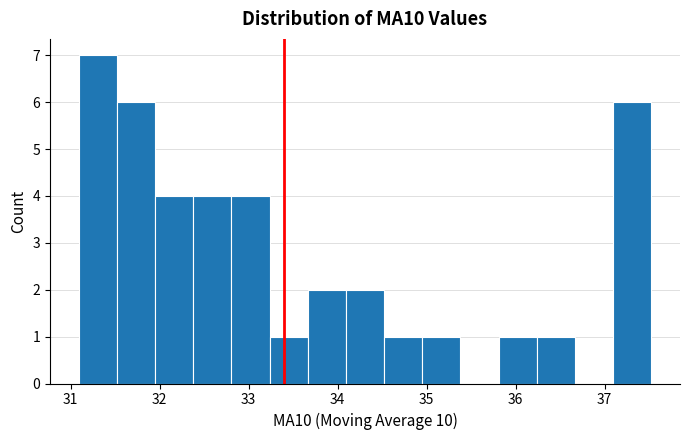

Reading left to right, list every bar in this chart as the range it spans on the x-axis followed by its height. Neither the bar edges nor the heights are printed on the chart, so give them approximately, as read against the axes.

31.1 to 31.5: 7
31.5 to 31.9: 6
31.9 to 32.4: 4
32.4 to 32.8: 4
32.8 to 33.2: 4
33.2 to 33.7: 1
33.7 to 34.1: 2
34.1 to 34.5: 2
34.5 to 35.0: 1
35.0 to 35.4: 1
35.4 to 35.8: 0
35.8 to 36.2: 1
36.2 to 36.7: 1
36.7 to 37.1: 0
37.1 to 37.5: 6